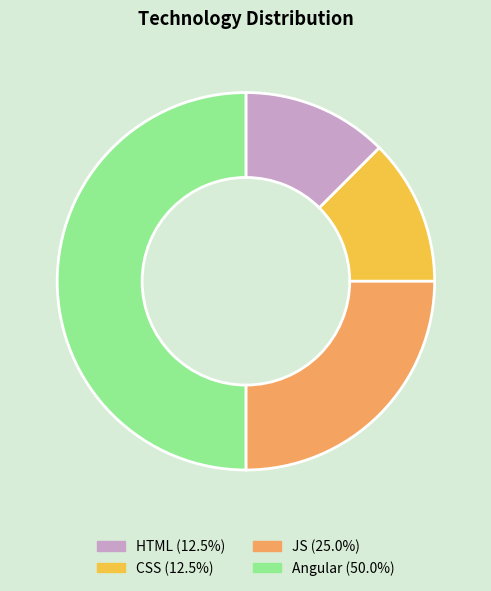

Count the number of slices in the pie.

4